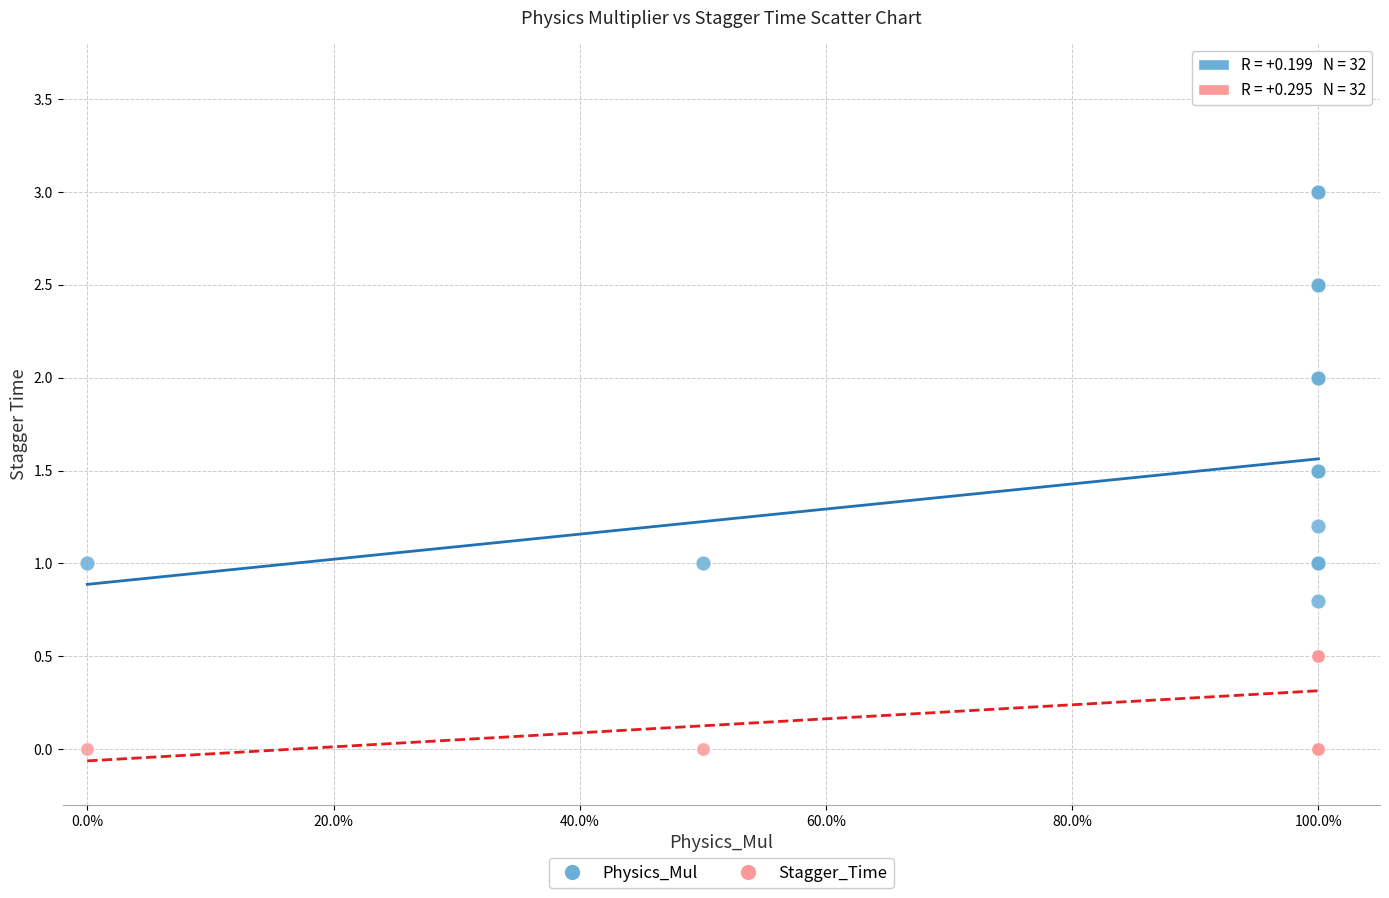

What are all the series names shown in the legend?

Physics_Mul, Stagger_Time